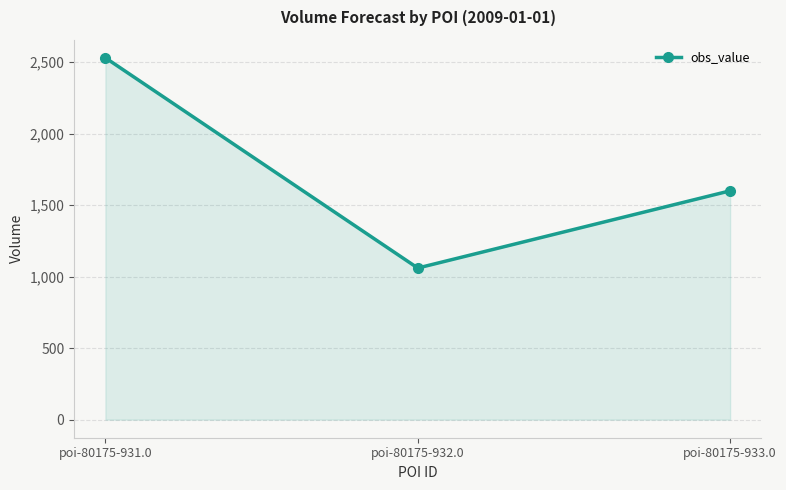

Does the chart have visible grid lines?

Yes